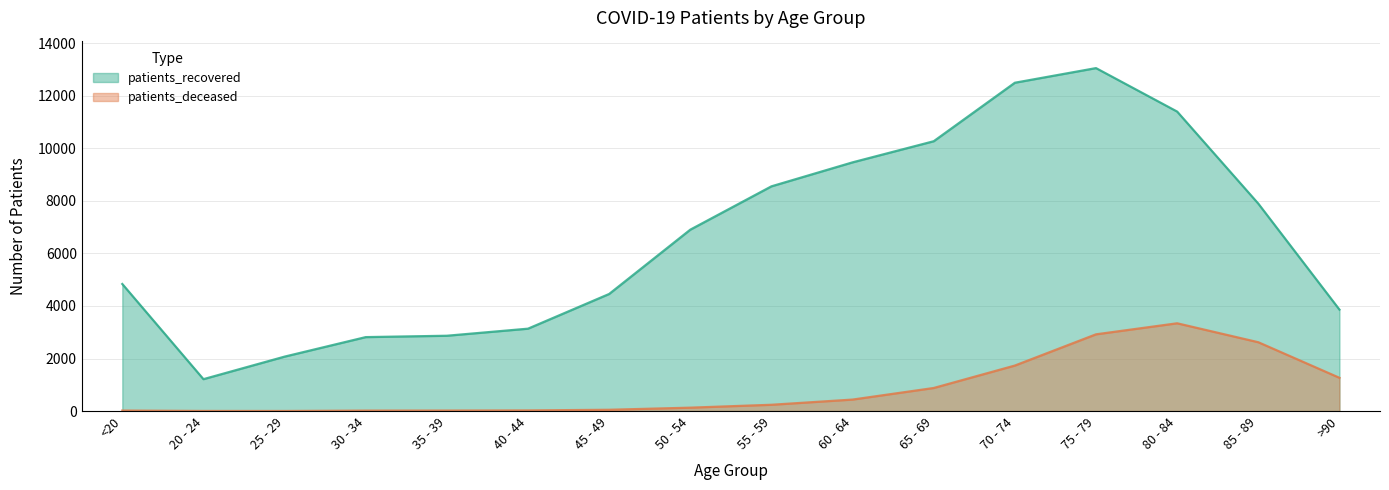

Reading left to right, list all the values displayed in this chart.

patients_recovered: <20=4837	20 - 24=1214	25 - 29=2072	30 - 34=2815	35 - 39=2867	40 - 44=3136	45 - 49=4457	50 - 54=6905	55 - 59=8555	60 - 64=9468	65 - 69=10272	70 - 74=12499	75 - 79=13056	80 - 84=11401	85 - 89=7897	>90=3862
patients_deceased: <20=19	20 - 24=4	25 - 29=3	30 - 34=17	35 - 39=19	40 - 44=24	45 - 49=49	50 - 54=129	55 - 59=239	60 - 64=437	65 - 69=878	70 - 74=1732	75 - 79=2921	80 - 84=3341	85 - 89=2620	>90=1266